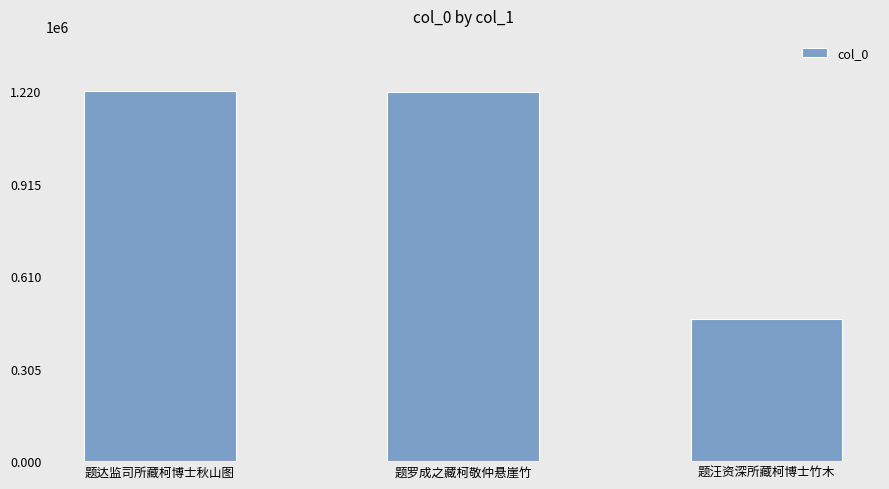

What is the maximum value shown in the chart?

1219577